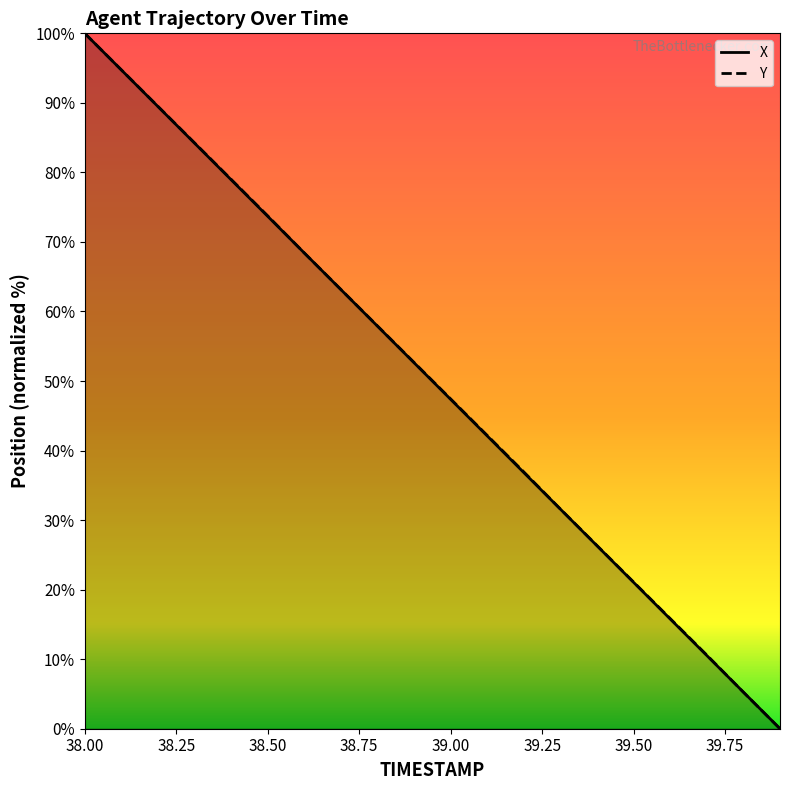

Which has a higher value, 39.8 or 38.5?

38.5